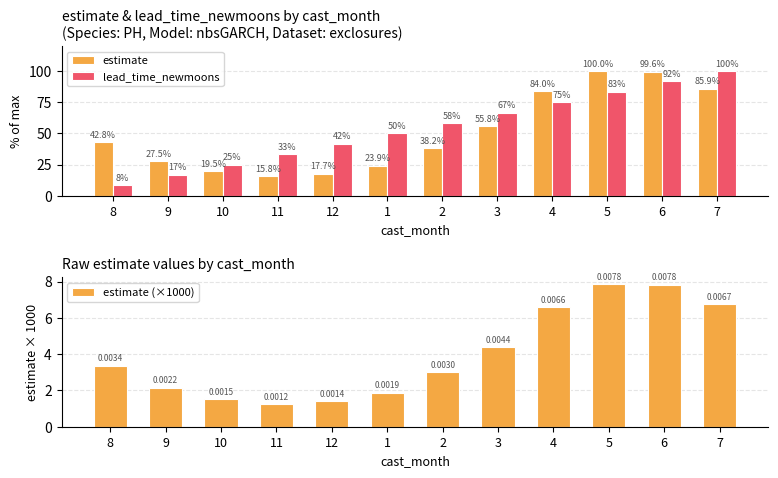

True or false: lead_time_newmoons has a value of 54.6 at 11.

False